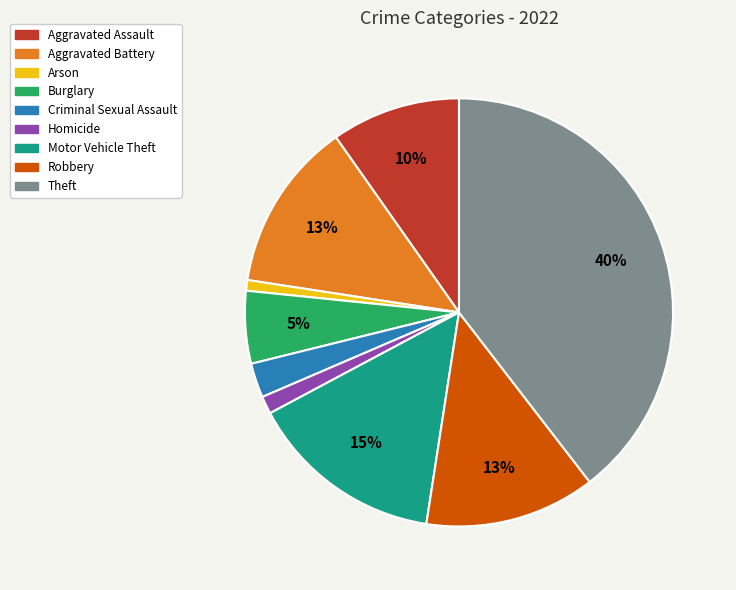

Combined, do Aggravated Battery and Theft account for over 50%?

Yes